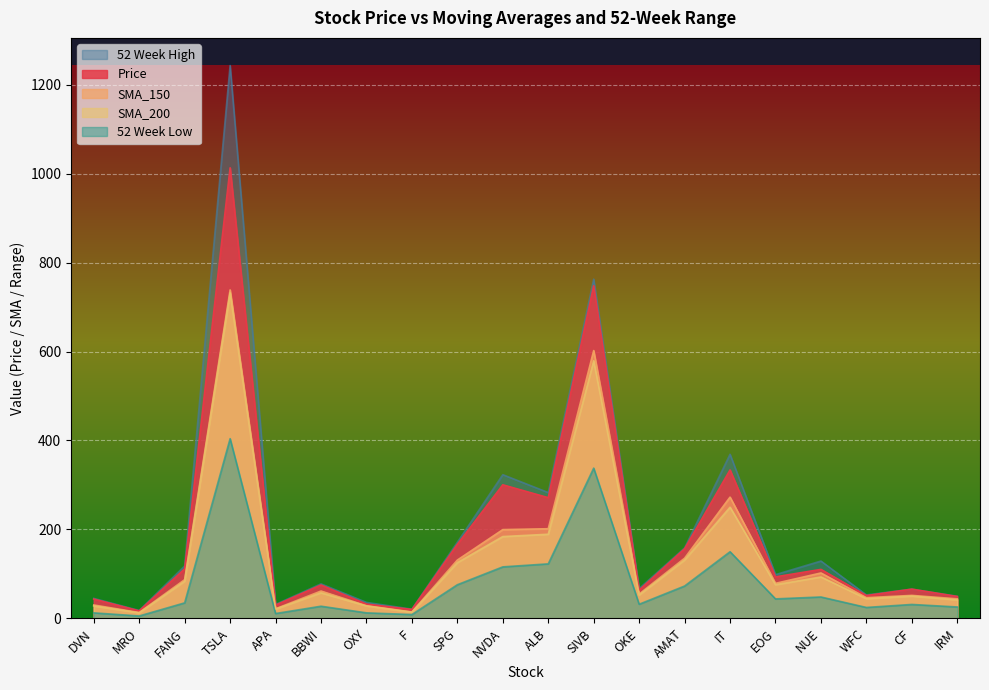

Rank the series at SIVB from lowest to highest value.

52 Week Low, SMA_200, SMA_150, Price, 52 Week High